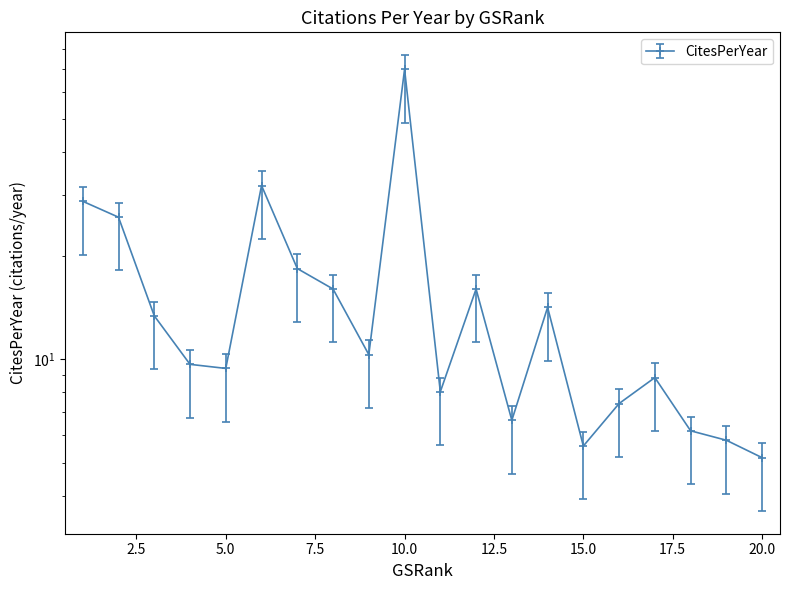

What is the average value?

15.9